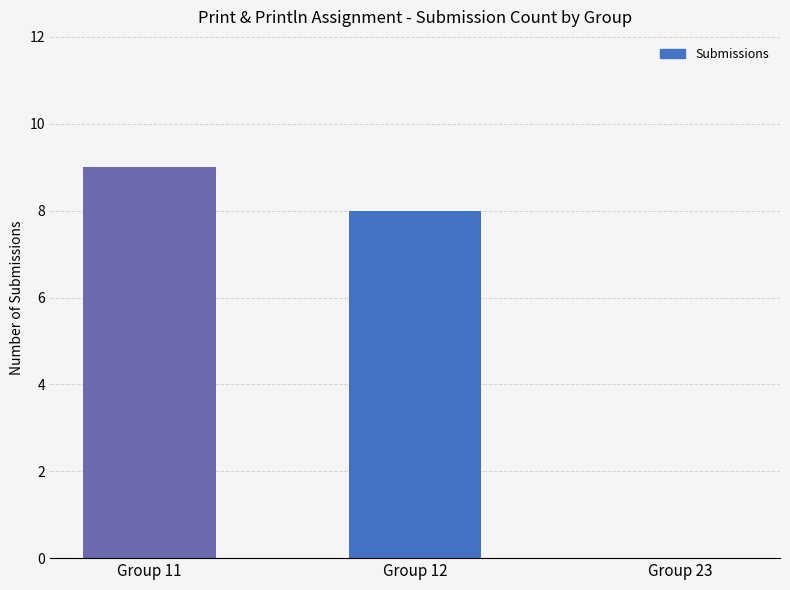

True or false: the data shows 5 at Group 23.

False